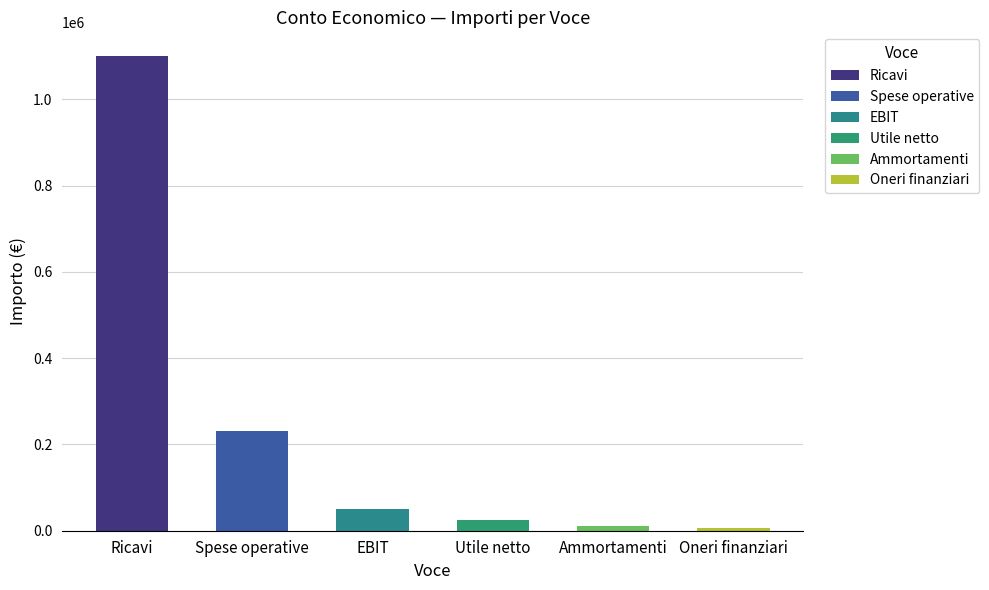

What is the difference between the maximum and minimum values?

1093000